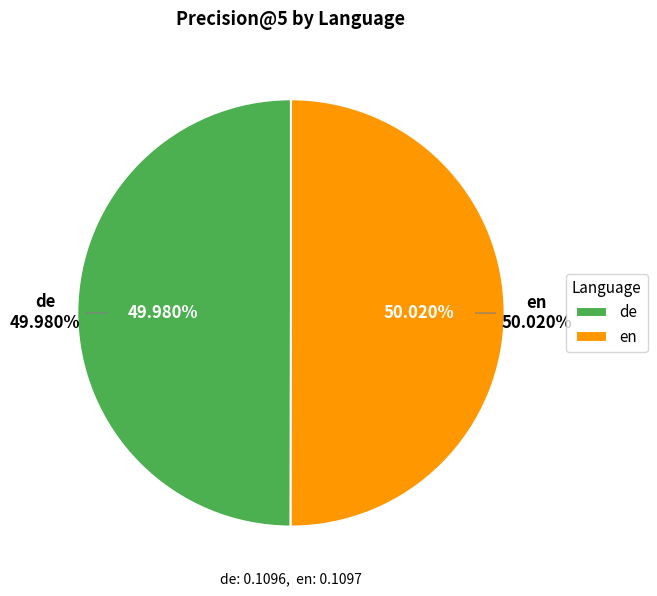

Which category has the biggest portion of the pie?

en